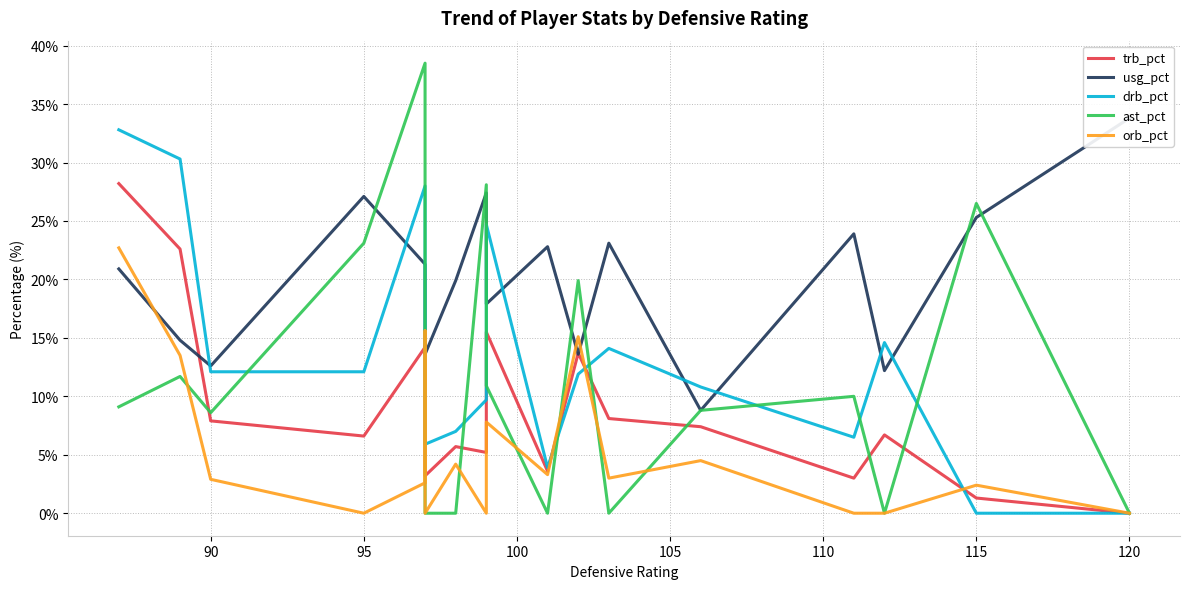

Reading left to right, extract all data points from this chart.

trb_pct: 28.2	22.6	7.9	6.6	14.2	14.3	3.2	5.7	5.2	15.5	3.6	13.7	8.1	7.4	3.0	6.7	1.3	0.0
usg_pct: 20.9	14.8	12.6	27.1	21.3	16.6	13.6	19.9	27.4	17.9	22.8	13.6	23.1	8.8	23.9	12.2	25.3	33.8
drb_pct: 32.8	30.3	12.1	12.1	28.0	13.2	5.9	7.0	9.7	24.7	3.9	11.9	14.1	10.8	6.5	14.6	0.0	0.0
ast_pct: 9.1	11.7	8.6	23.1	38.5	6.8	0.0	0.0	28.1	10.9	0.0	19.9	0.0	8.8	10.0	0.0	26.5	0.0
orb_pct: 22.7	13.5	2.9	0.0	2.6	15.6	0.0	4.2	0.0	7.8	3.3	15.1	3.0	4.5	0.0	0.0	2.4	0.0